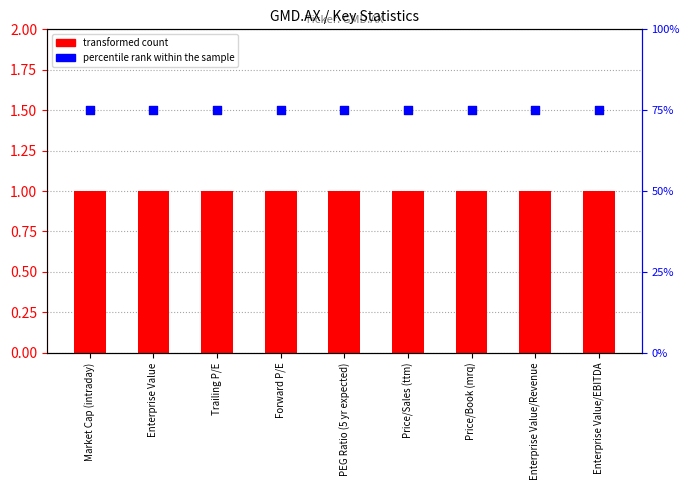

Which series has the largest Y range (max minus min)?

transformed count